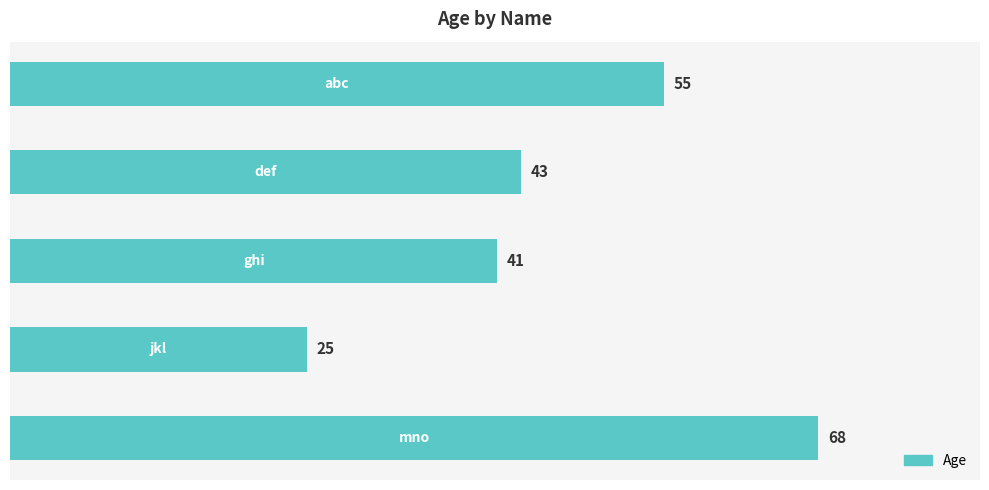

What is the difference between the second highest and second lowest values?

14